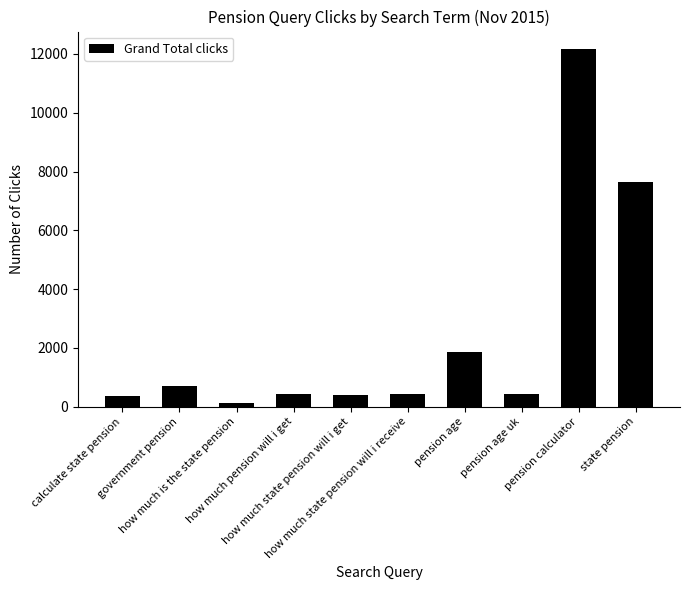

What is the ratio of the value at how much state pension will i get to the value at pension age uk?

0.9